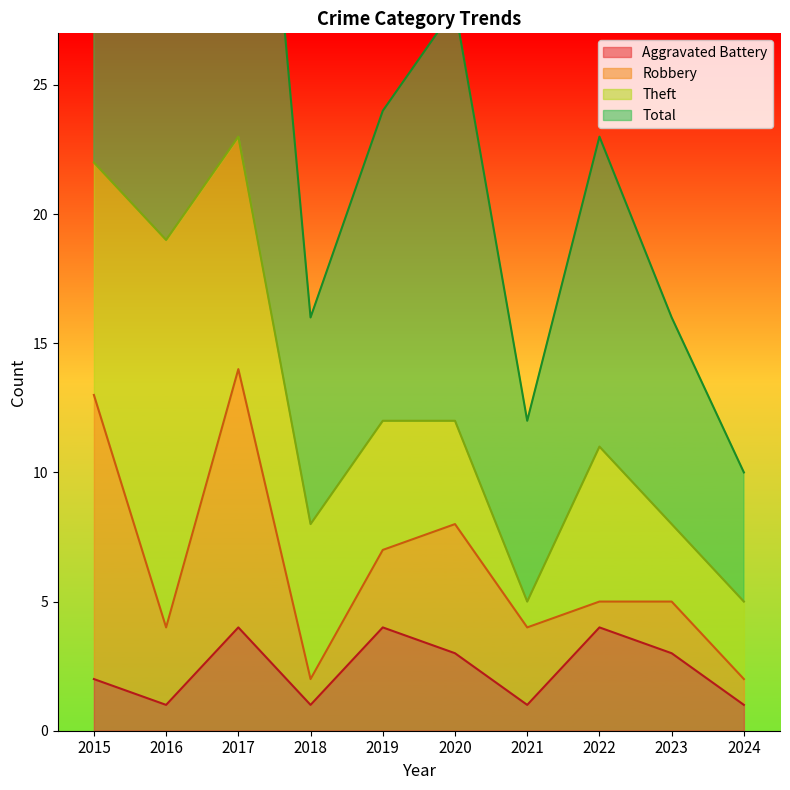

The value of Aggravated Battery at 2020 is 5. True or false?

False